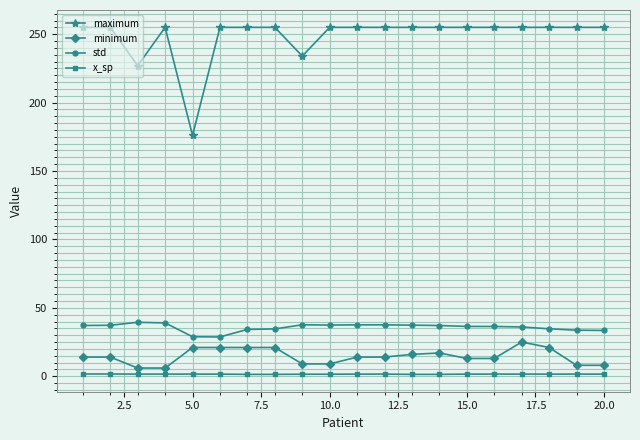

How many x_sp values are between 1 and 2?

20